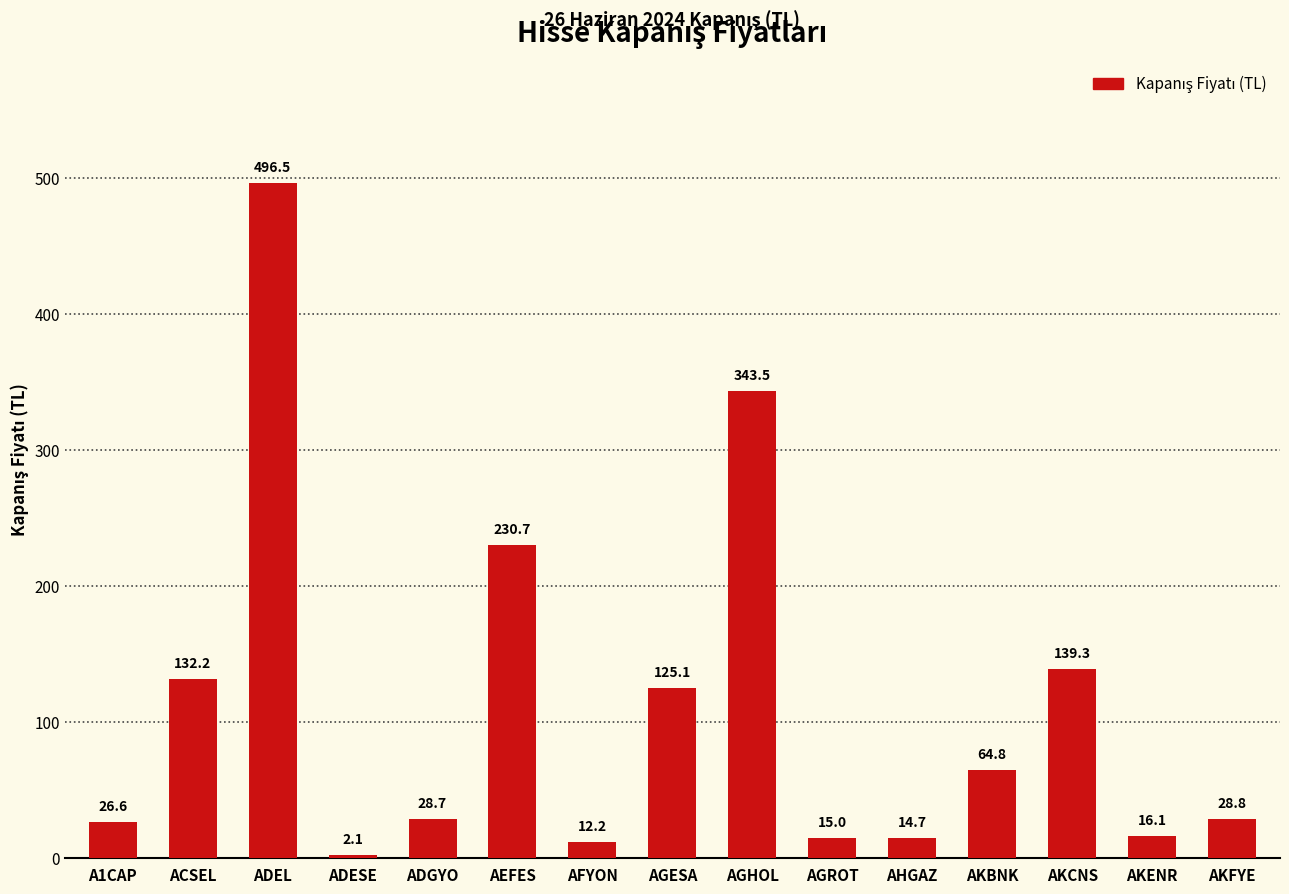

Reading left to right, extract all data points from this chart.

26.6	132.2	496.5	2.1	28.7	230.7	12.2	125.1	343.5	15.0	14.7	64.8	139.3	16.1	28.8